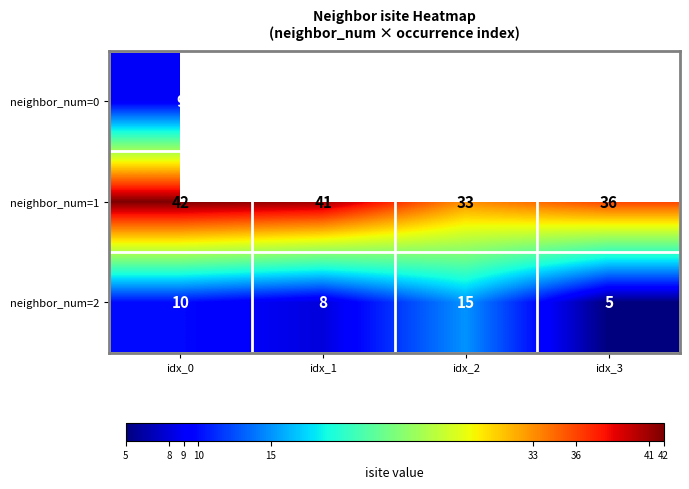

At idx_0, list the series in order from smallest to largest.

neighbor_num=0, neighbor_num=2, neighbor_num=1